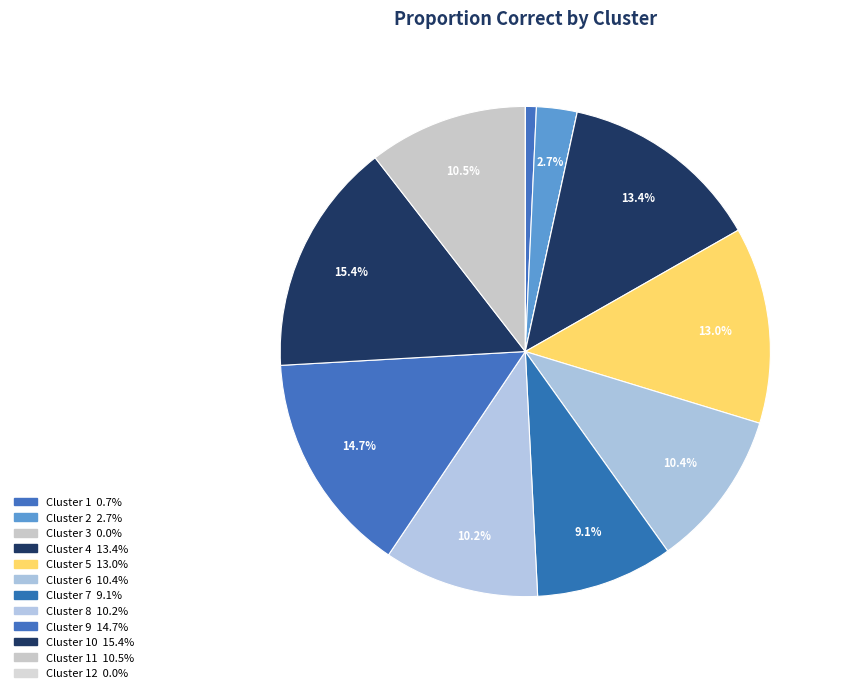

How many segments does this pie chart have?

12